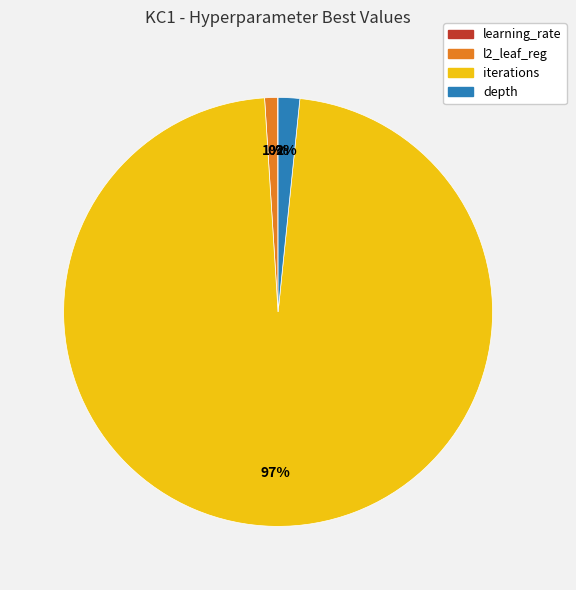

What percentage is the iterations slice, to the nearest percent?

97%